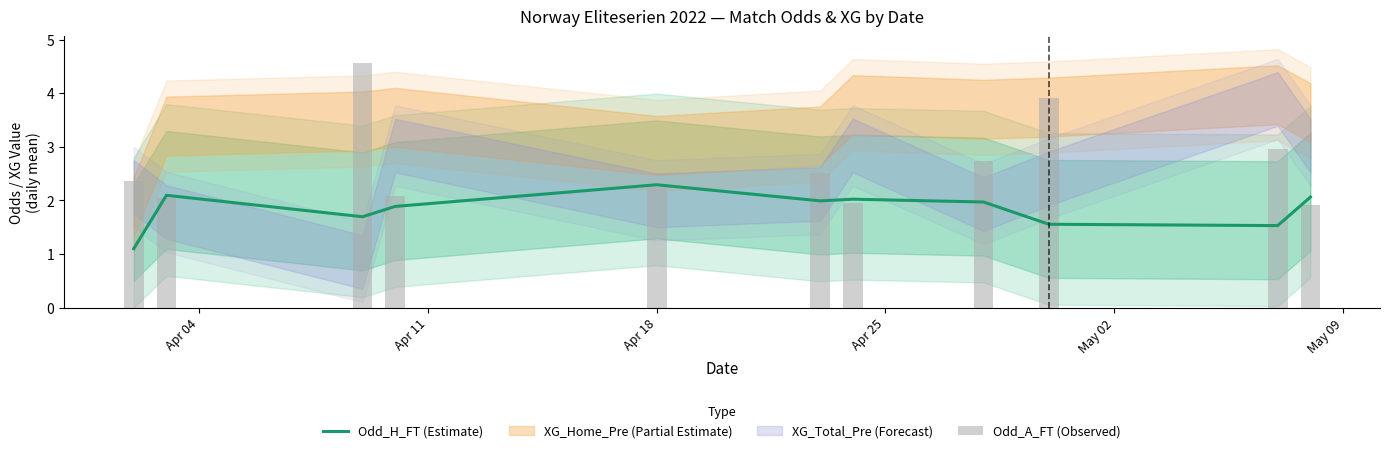

What is the highest value of the Odd_H_FT (Estimate) series?

2.3